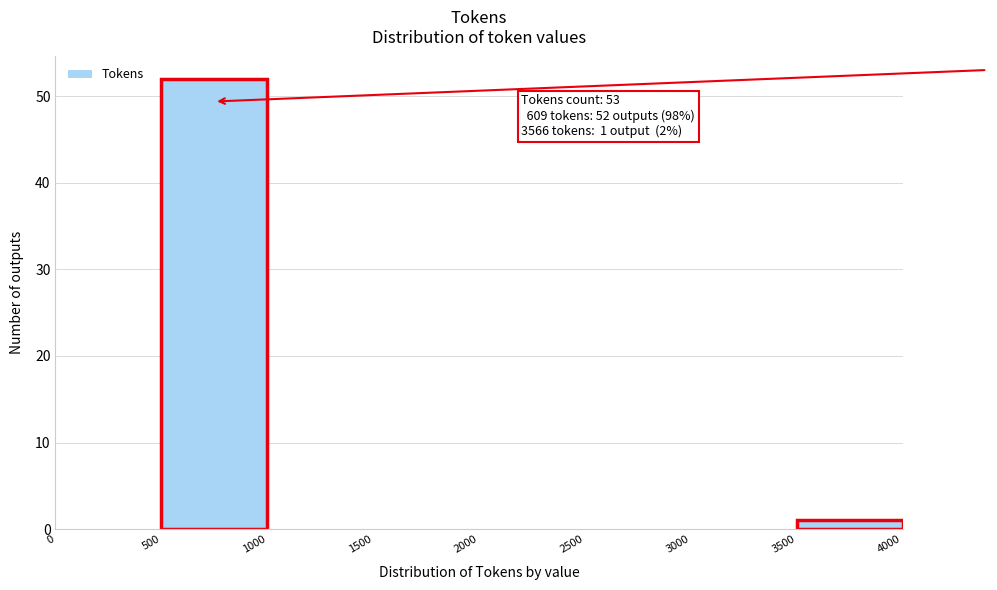

Over which range of the x-axis is the bar tallest?

500 to 1000